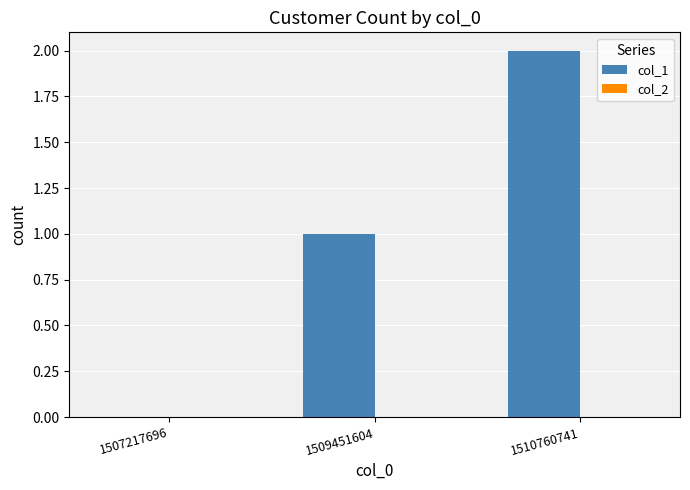

What is the change in value from 1507217696 to 1510760741?

+2